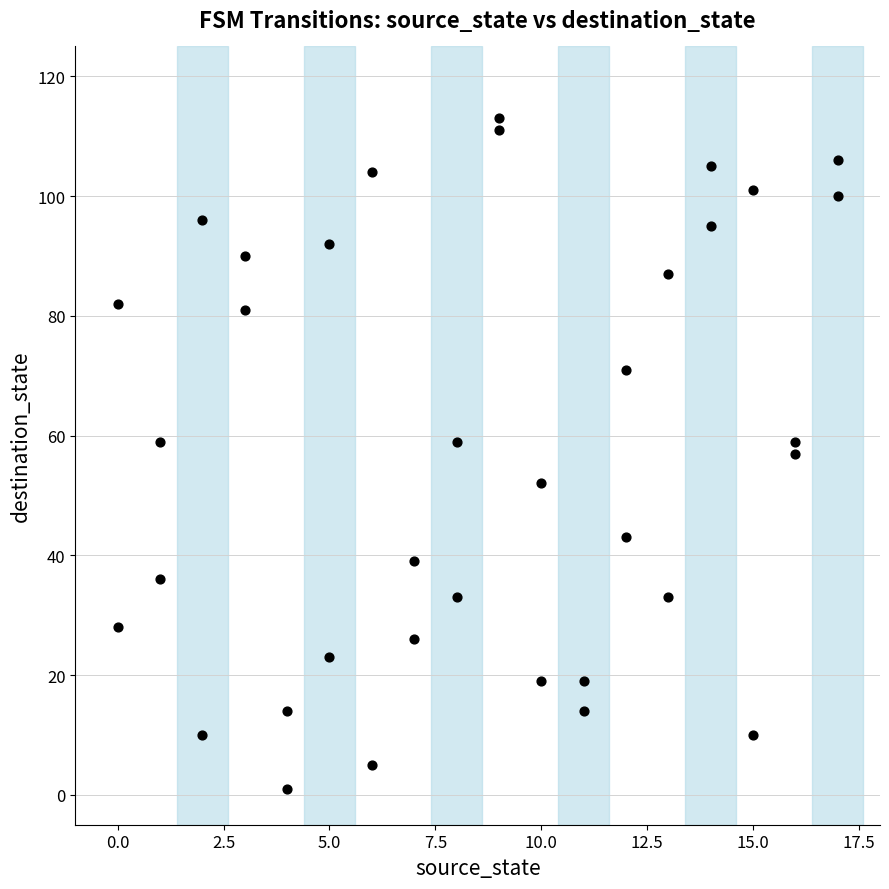

What is the range of Y values (max minus min)?

112